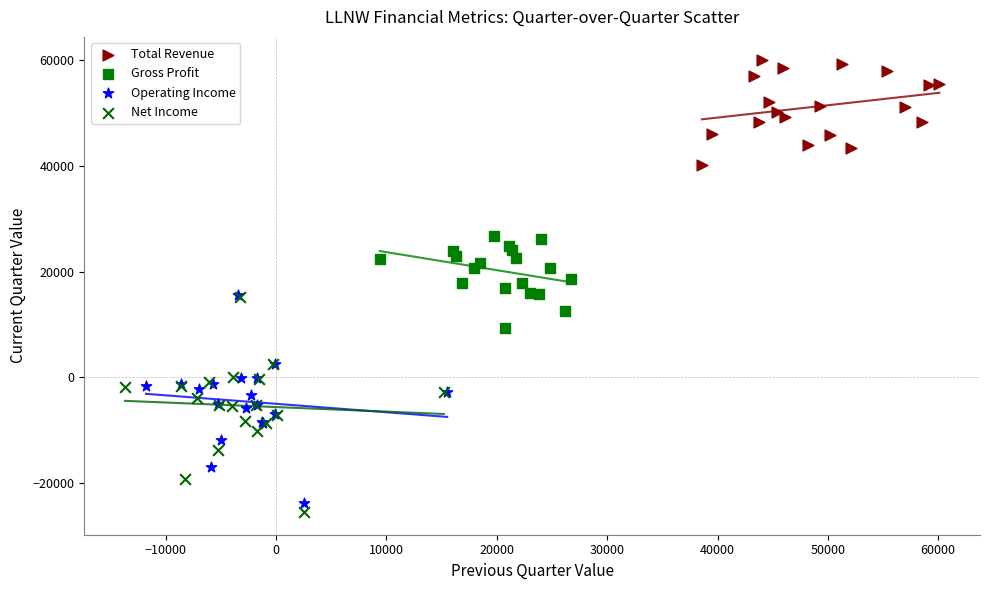

Which series reaches the maximum Y coordinate?

Total Revenue